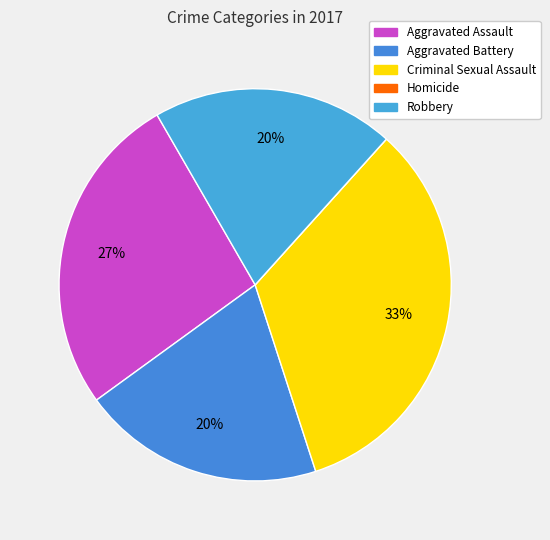

To the nearest percent, what percentage of the pie is Robbery?

20%